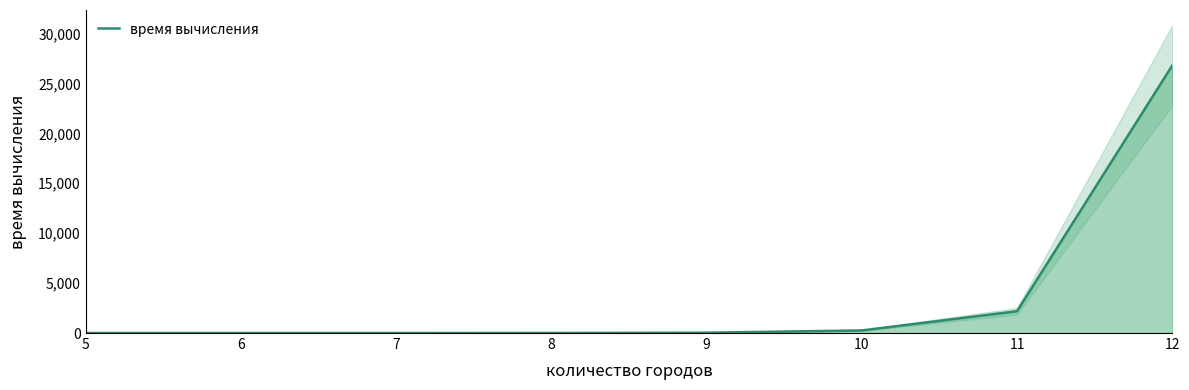

What is the approximate value at 7?

1.0